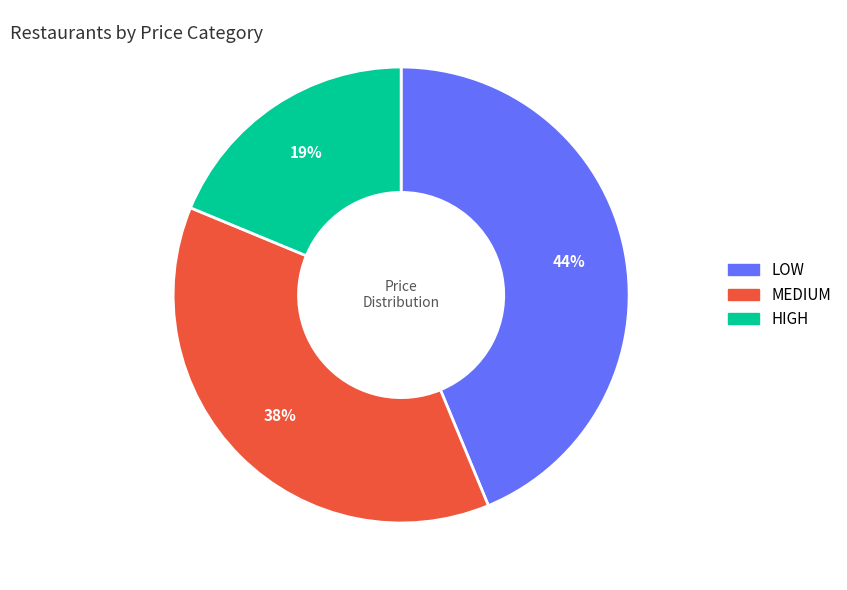

The MEDIUM slice represents 47% of the pie. True or false?

False